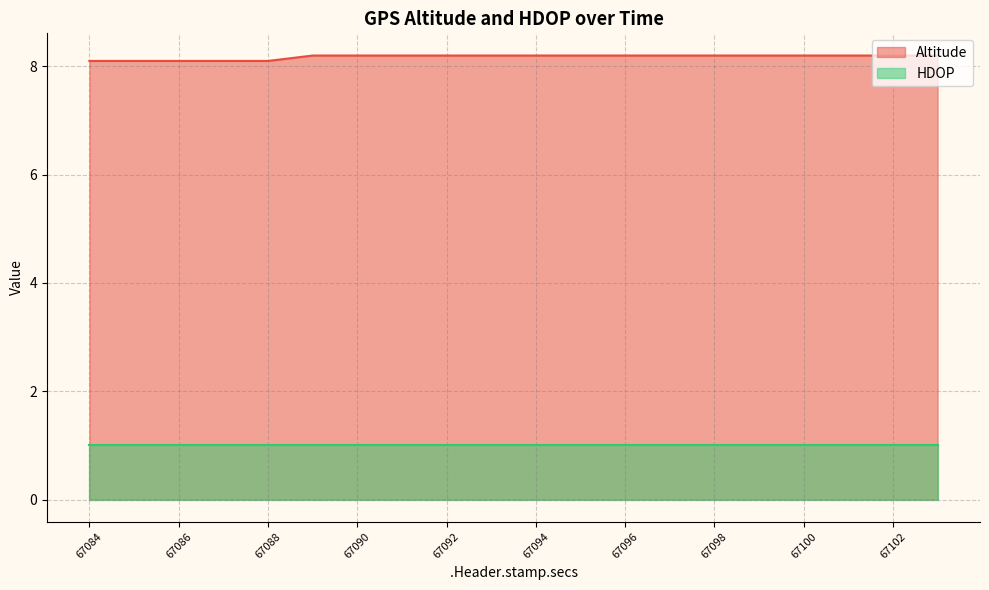

Rank the series at 67092 from highest to lowest value.

Altitude, HDOP